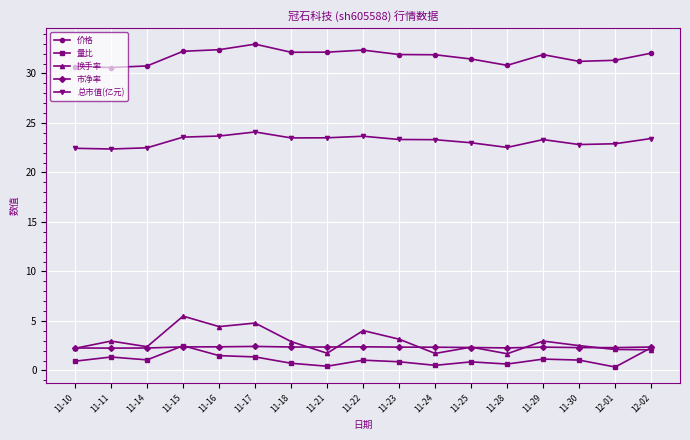

What is the maximum value for 价格?

33.0